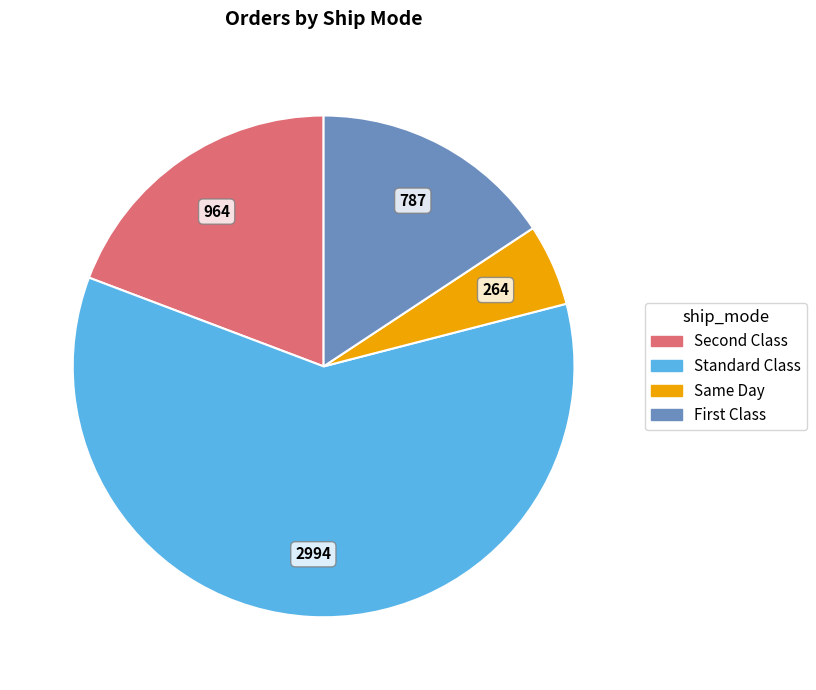

Which slice represents more than half of the pie?

Standard Class